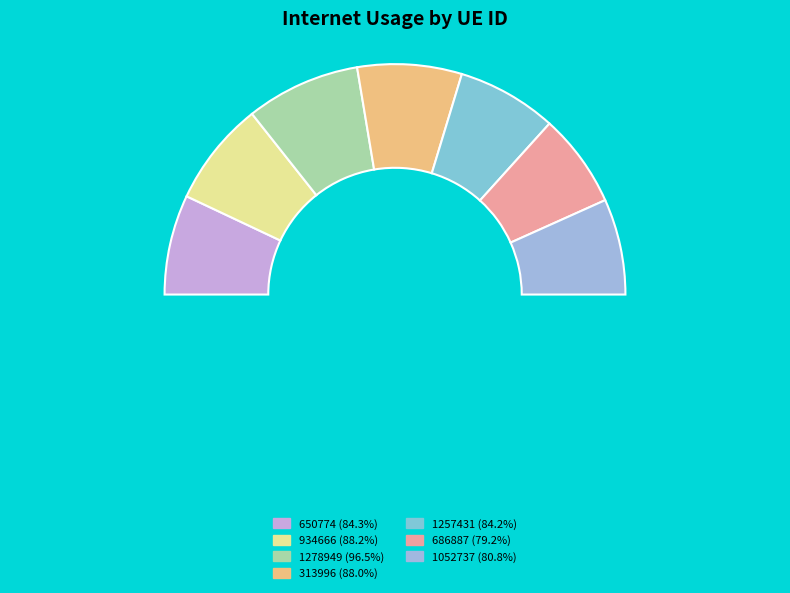

To the nearest percent, what is the average slice percentage?

14%